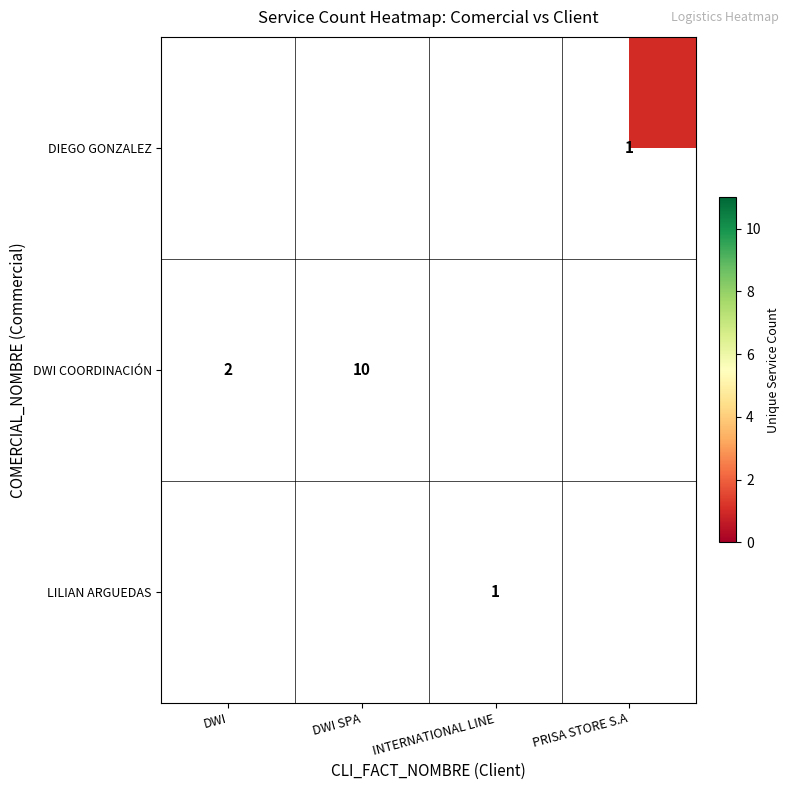

True or false: DWI COORDINACIÓN has a value of 10 at DWI SPA.

True